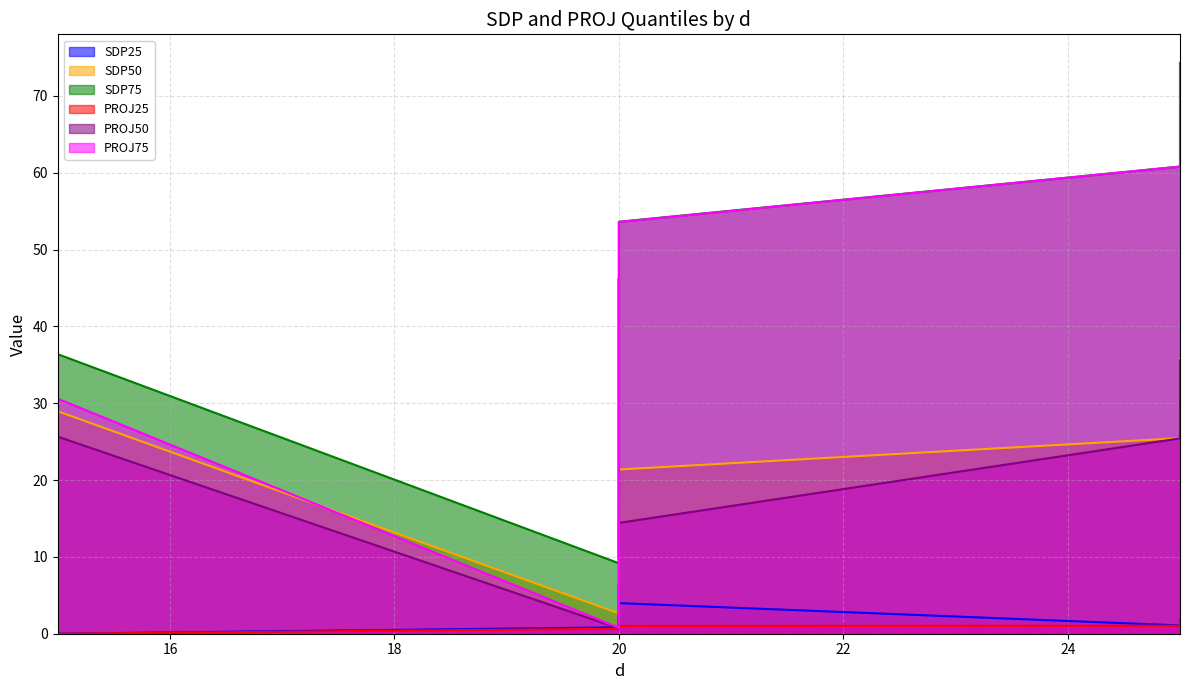

The PROJ50 series shows 61.4 at 25. True or false?

False